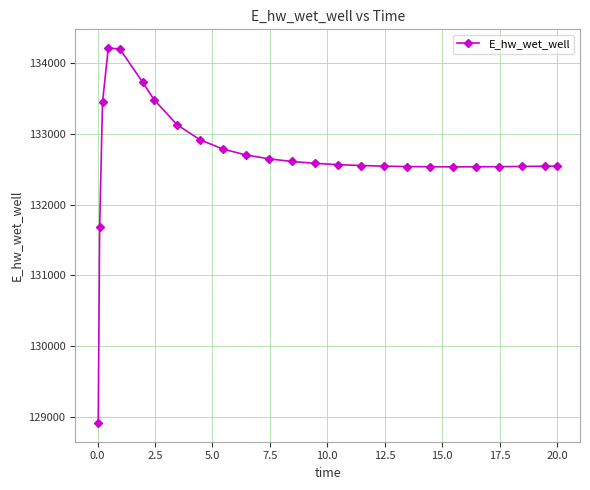

What is the sum of all values?

3317029.2